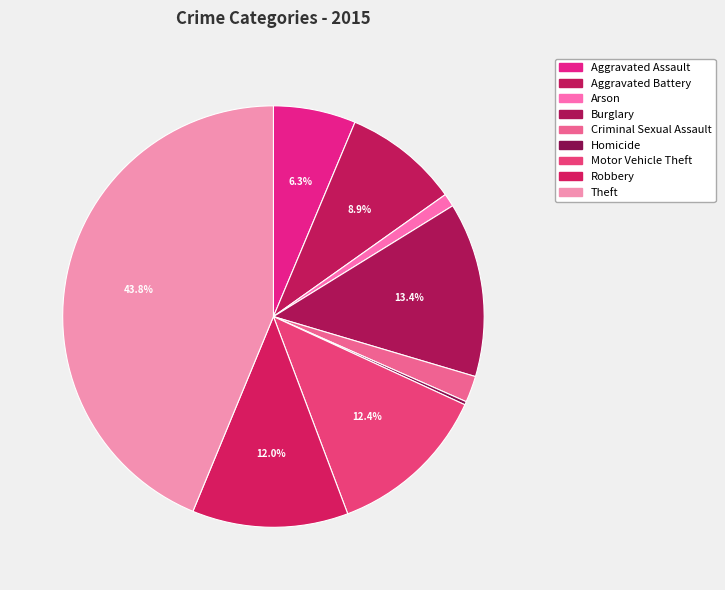

Which category has the smallest portion of the pie?

Homicide